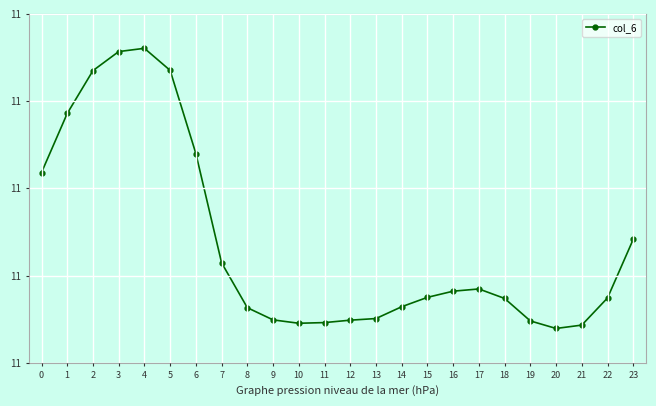

The value at 18 is 7.1. True or false?

False